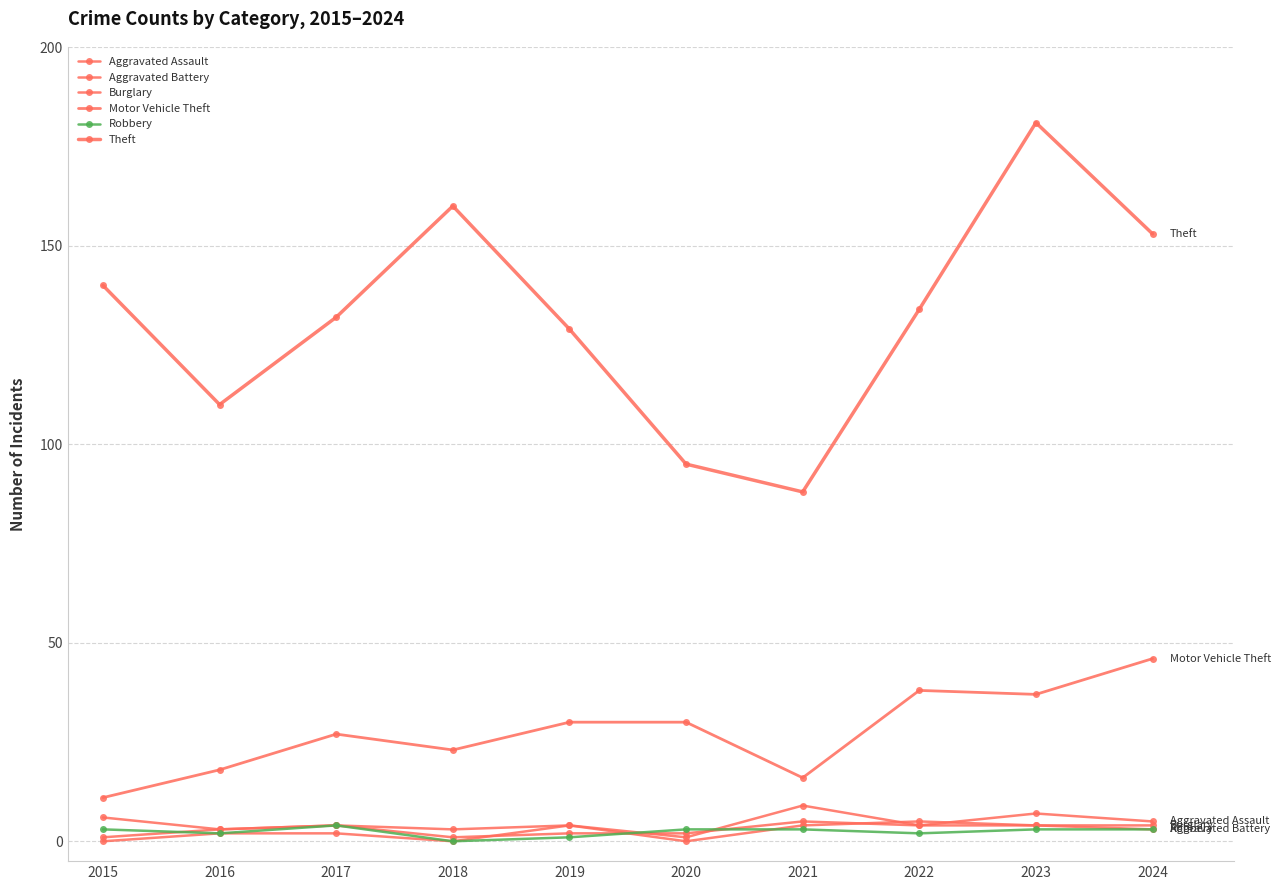

How many distinct data groups are displayed?

6